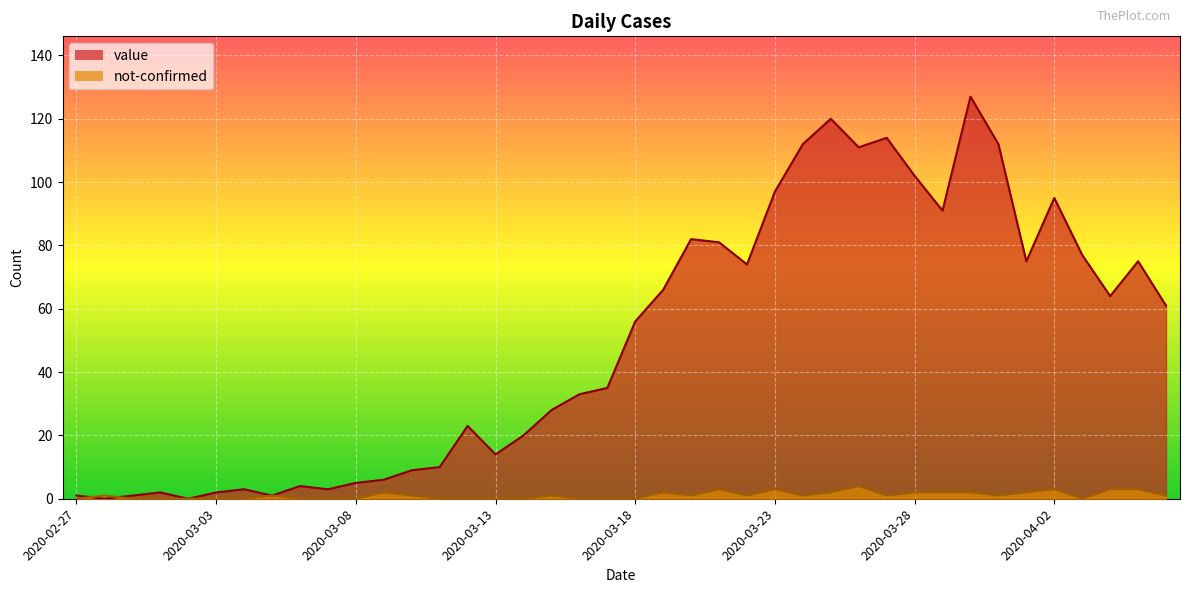

Which series has the widest spread of values?

value